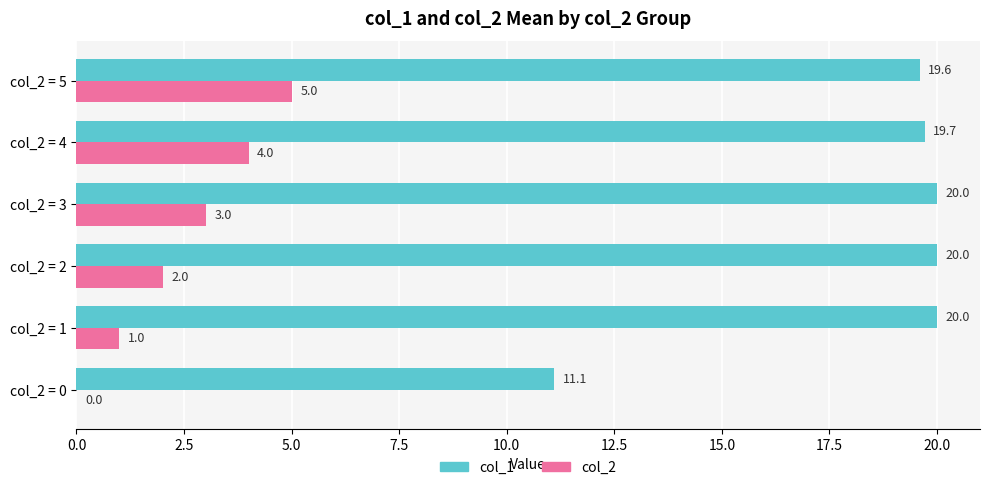

Which series has the largest range (max minus min)?

col_1